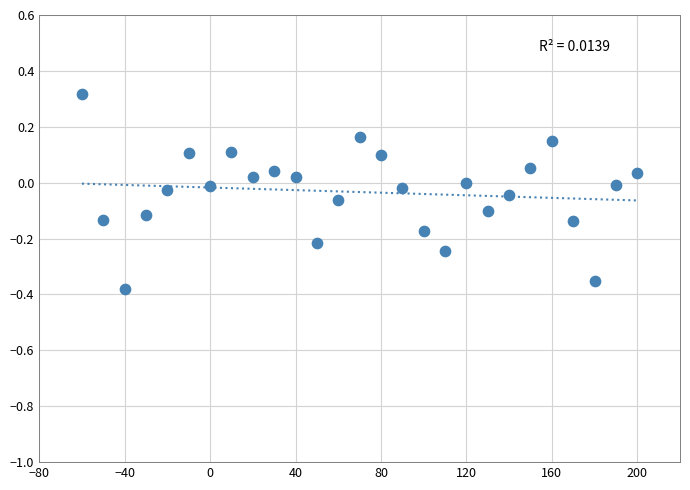

What is the range of Y values (max minus min)?

0.7